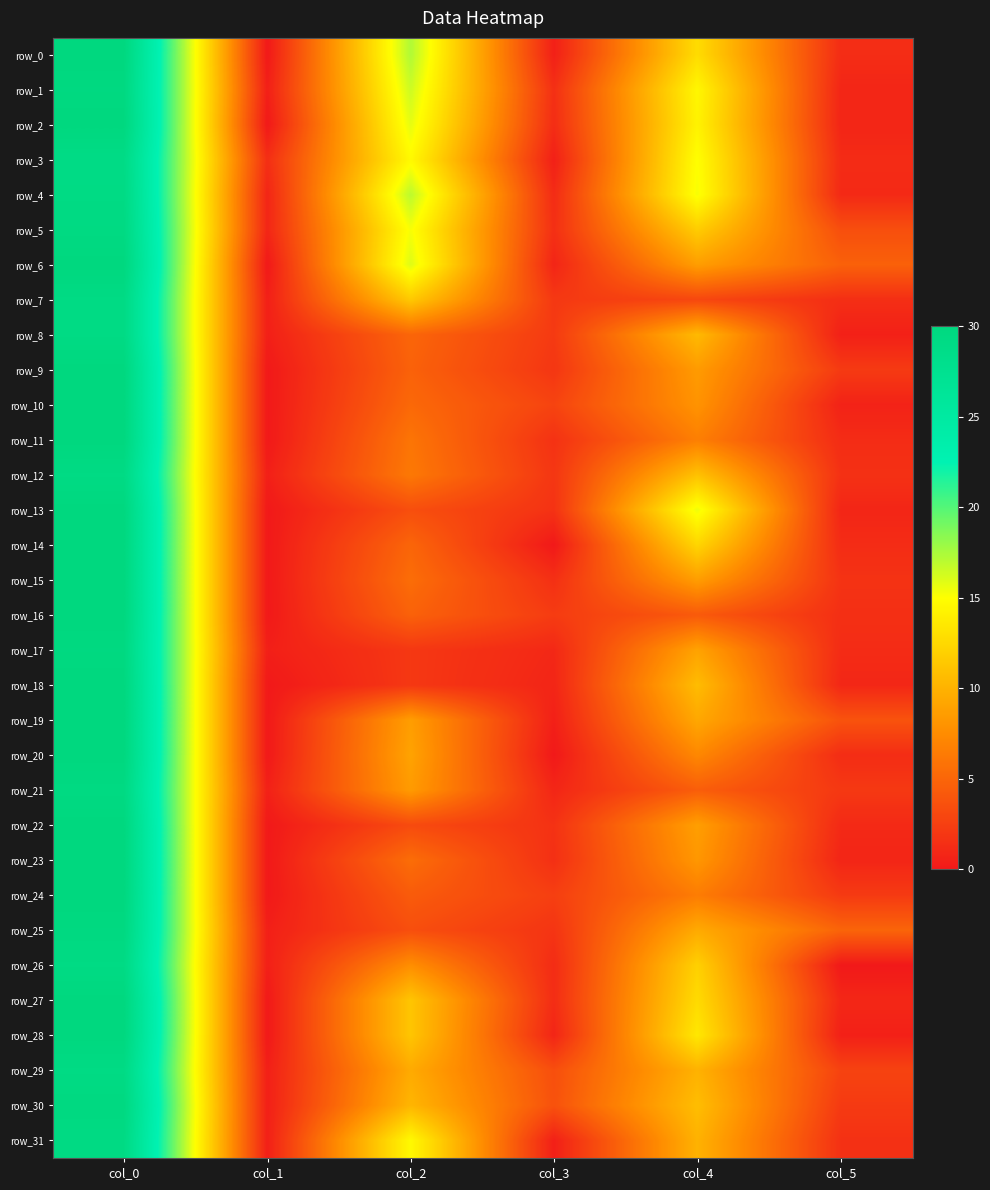

What is the sum of all row_16 values?

42.8